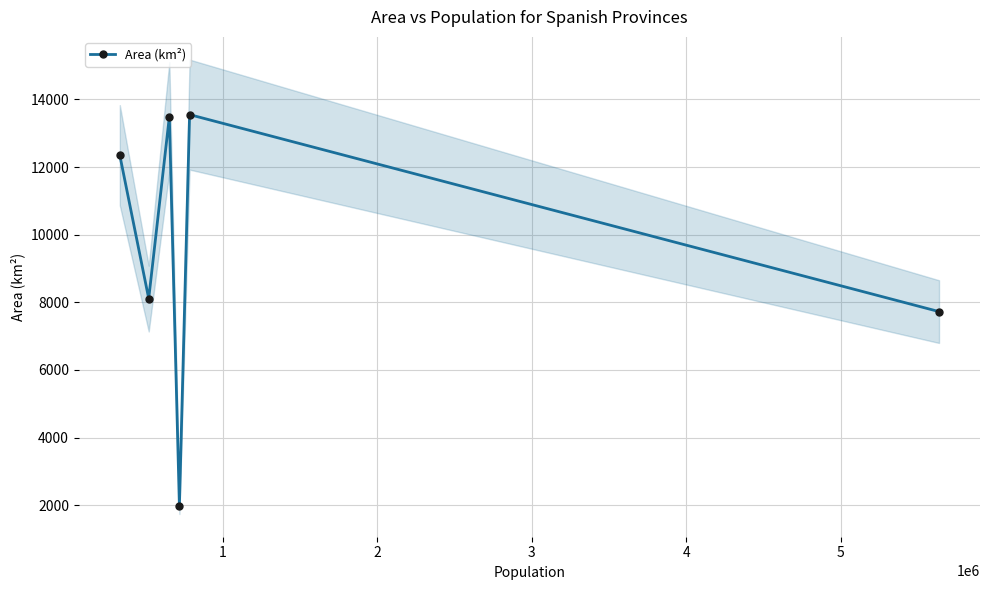

How many lines are shown in the chart?

1